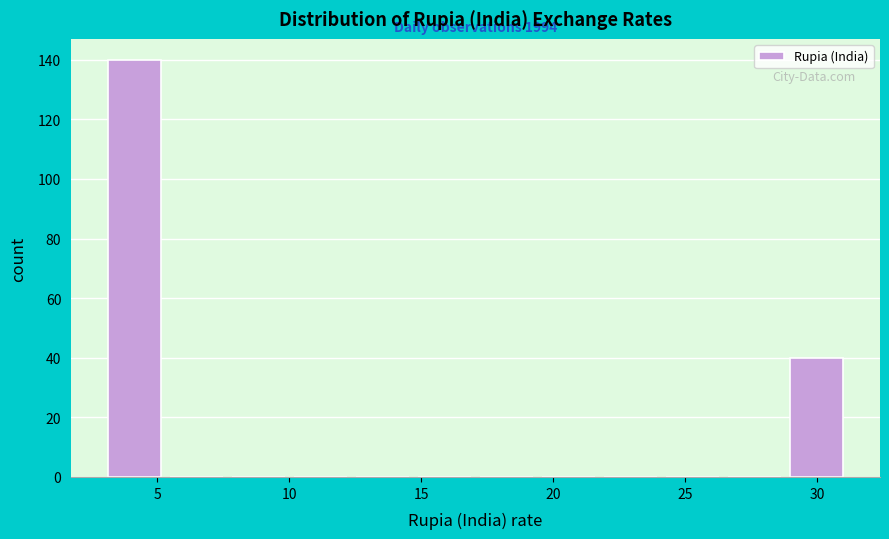

Over which range of the x-axis is the bar tallest?

3.0 to 5.5